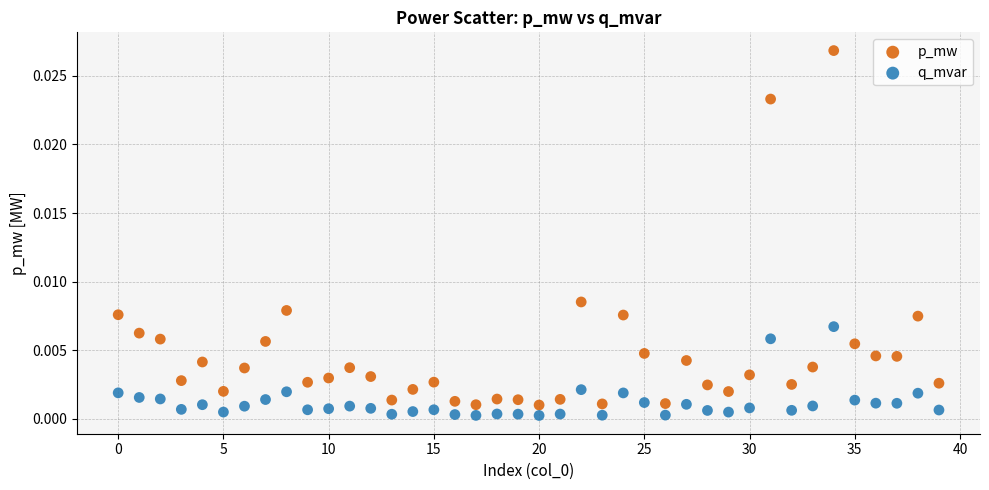

Which series reaches the minimum Y coordinate?

q_mvar